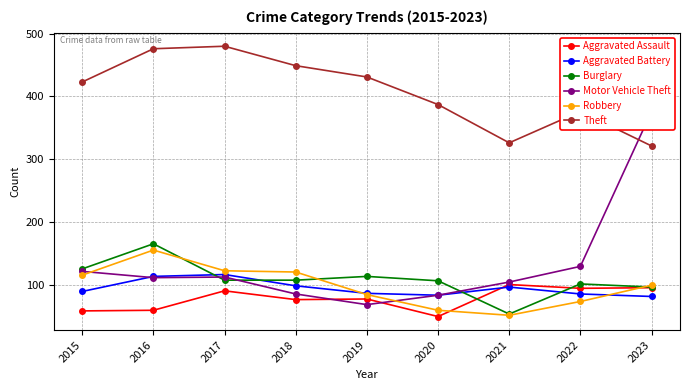

True or false: Aggravated Assault and Burglary cross at least once.

True